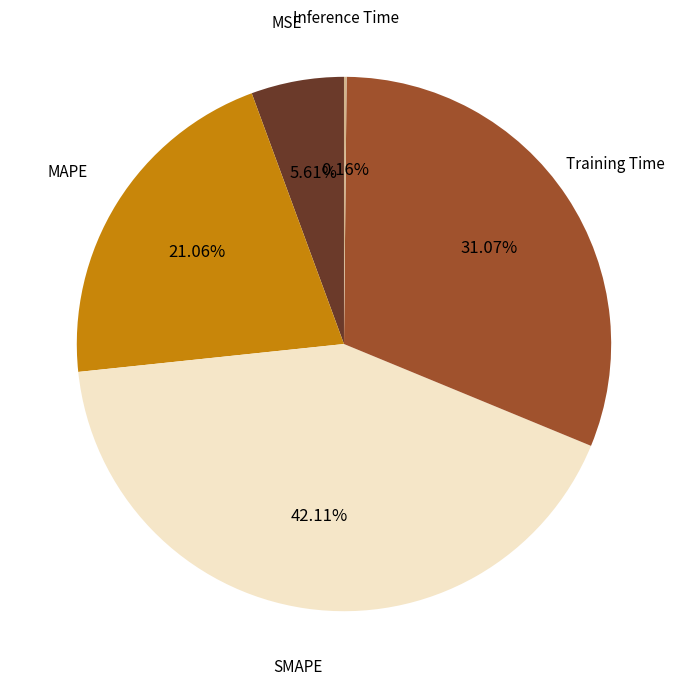

To the nearest percent, what is the difference between the largest and smallest slice percentages?

42%